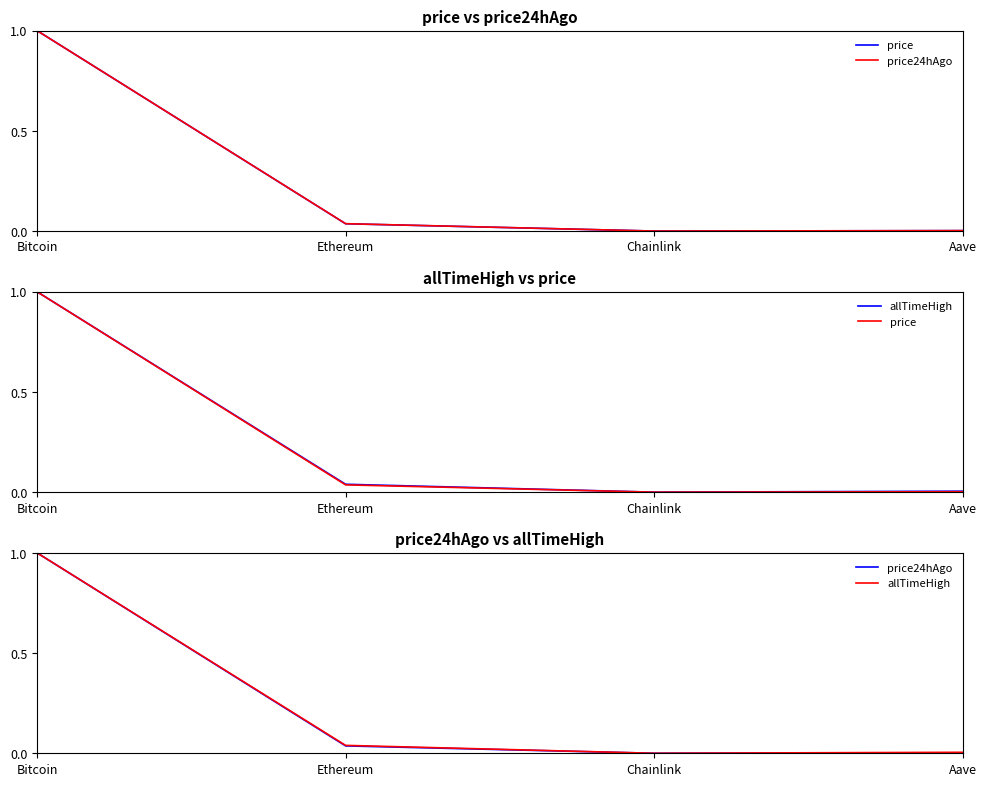

True or false: price and allTimeHigh intersect in this chart.

False